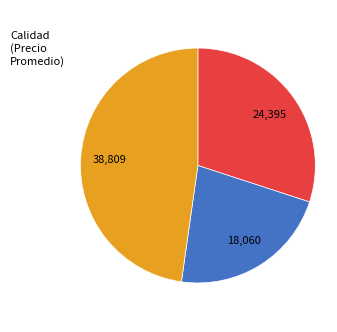

Is there any slice that represents more than half of the pie?

No